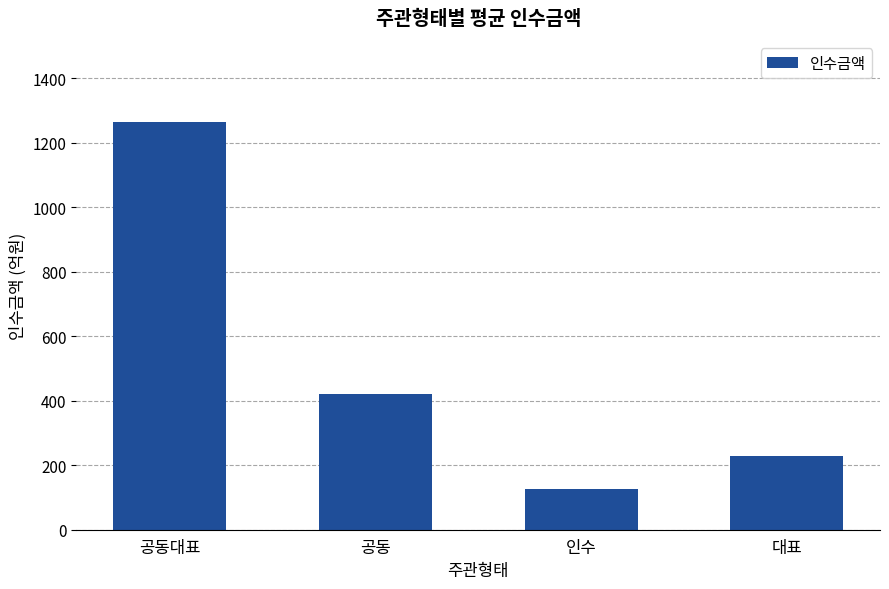

What is the minimum value shown in the chart?

126.4